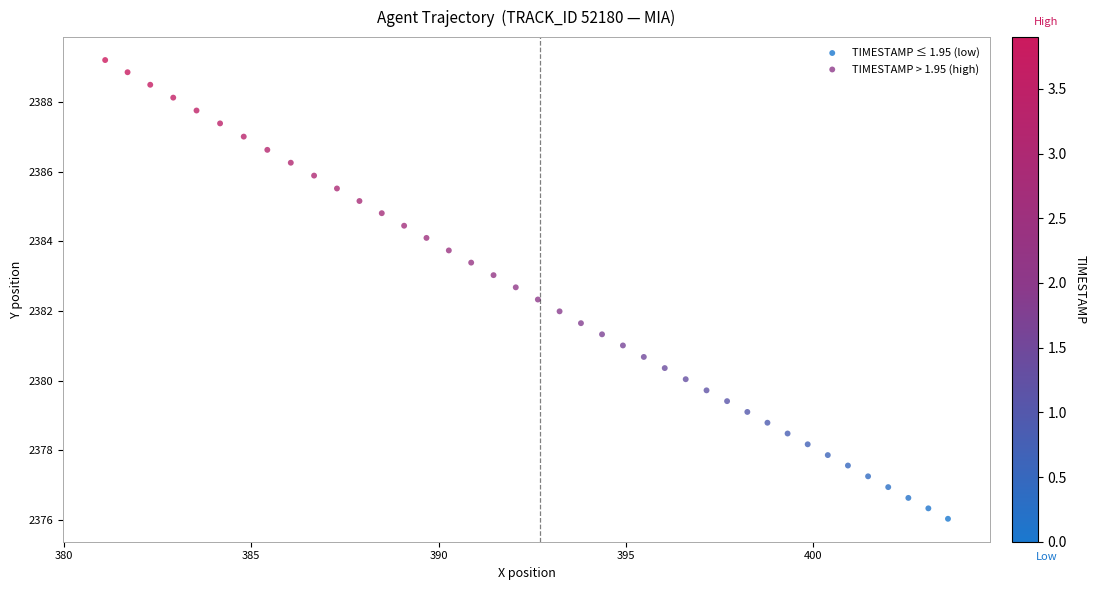

Which series reaches the maximum Y coordinate?

TIMESTAMP > 1.95 (high)